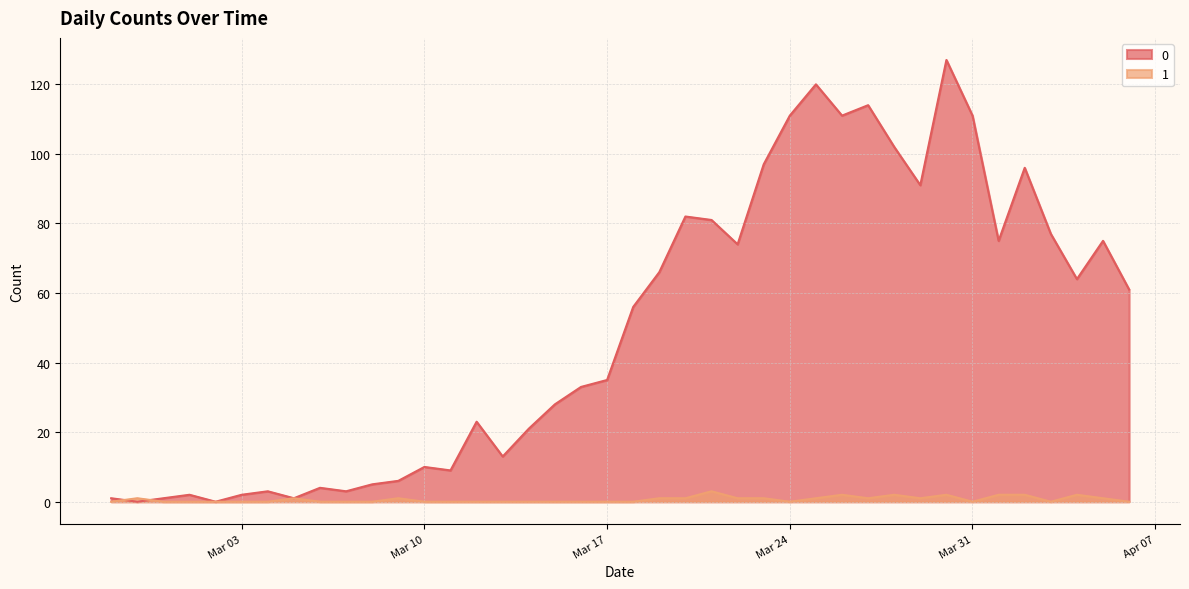

What is the difference between the 1 values at 2020-03-12 and 2020-02-28?

1